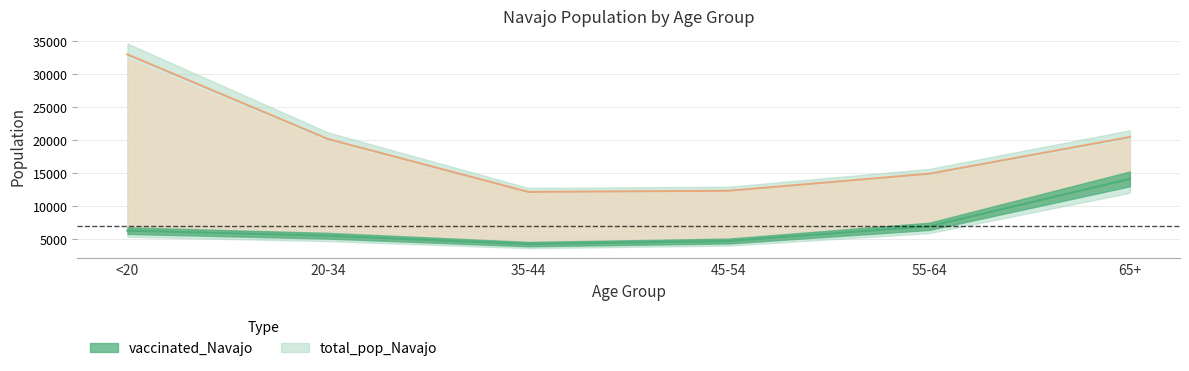

What is the total value across all series at 65+?

34529